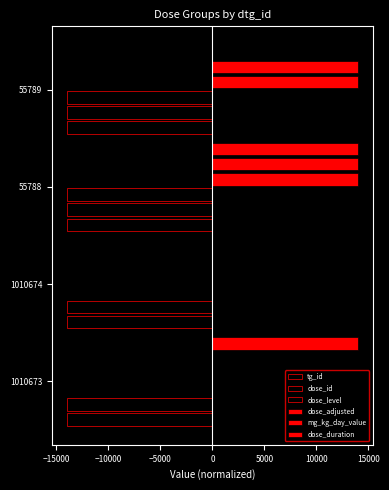

How many categories are shown in the chart?

4